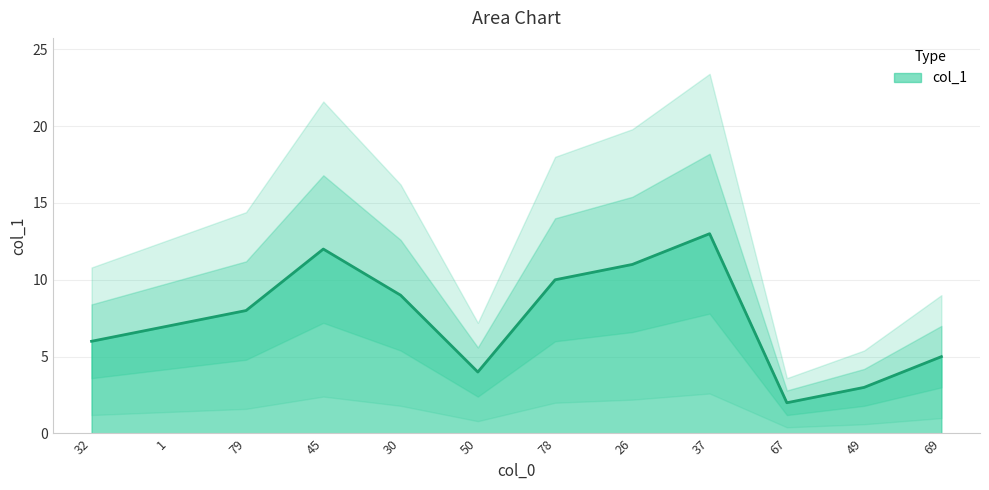

What is the label of the 9th point from the left?

37